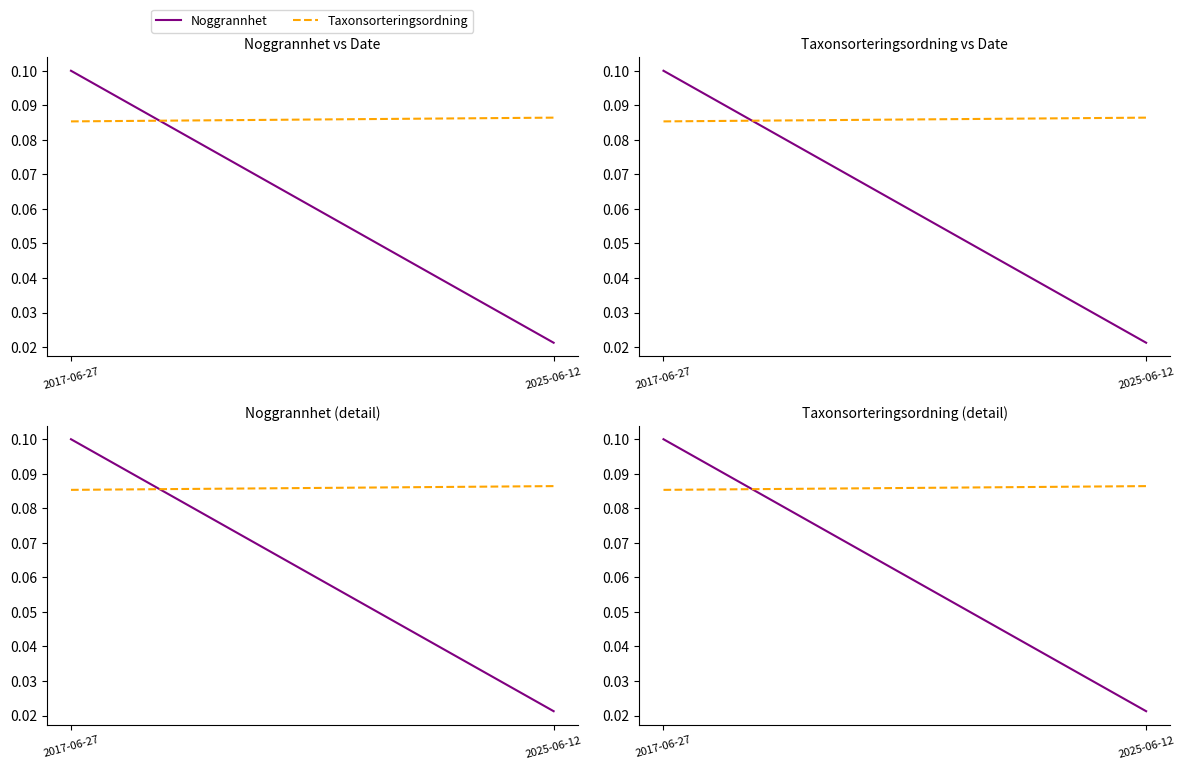

Reading right to left, extract all data points from this chart.

Noggrannhet: 0.0	0.1
Taxonsorteringsordning: 0.1	0.1